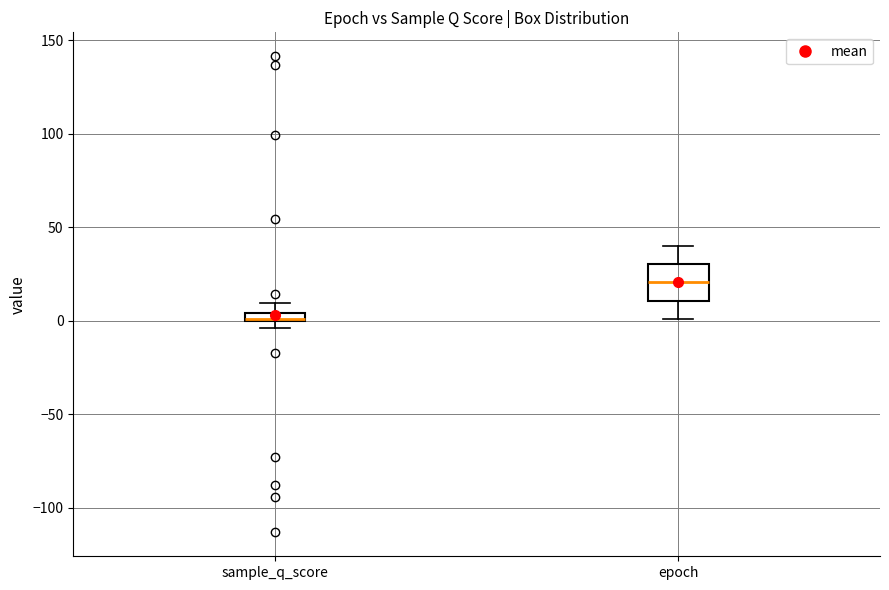

Where is the lower edge of the box for epoch on the y-axis? The values are not printed on the chart, so give them approximately, as read against the axis.

10